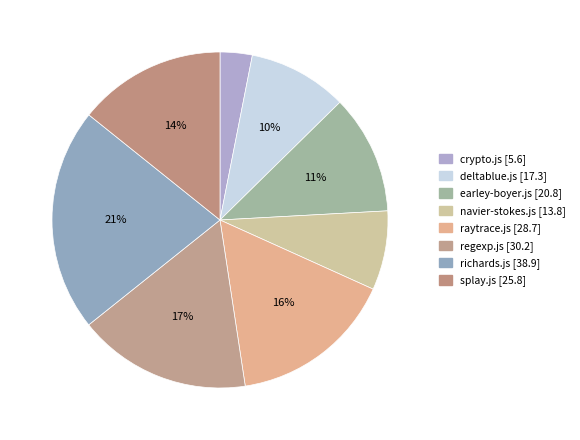

How many segments does this pie chart have?

8